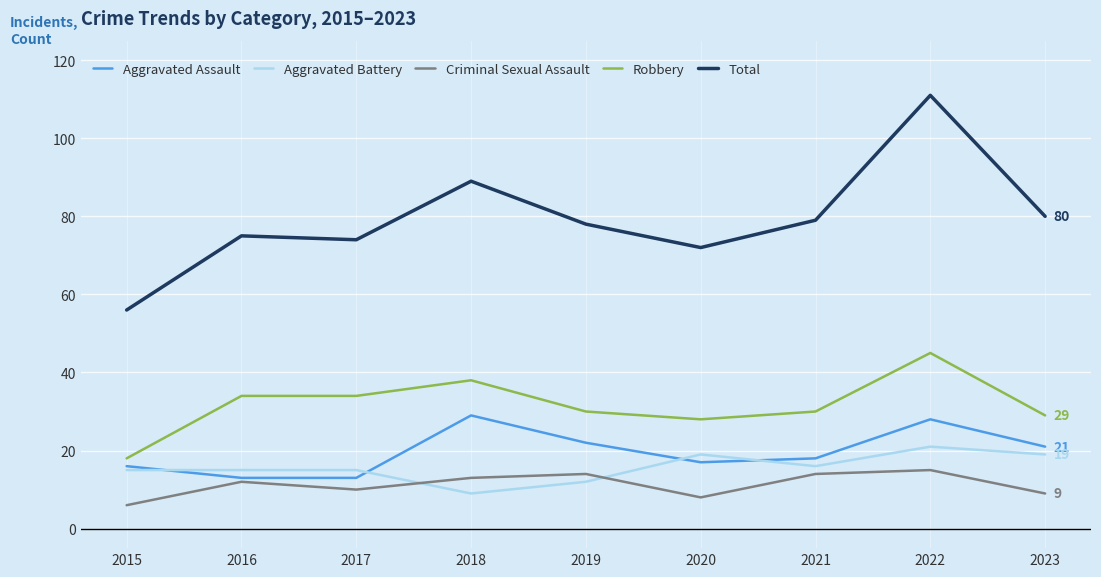

What is the total value across all series at 2022?

220